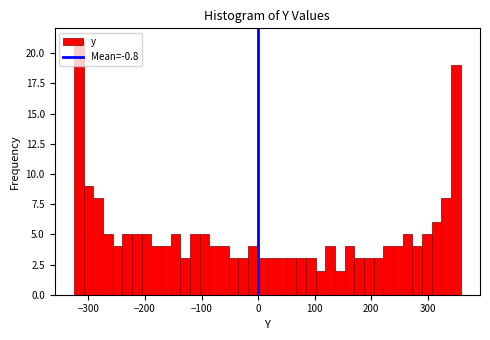

Read against the x-axis, roughly where is the centre of the tallest bar?

-320